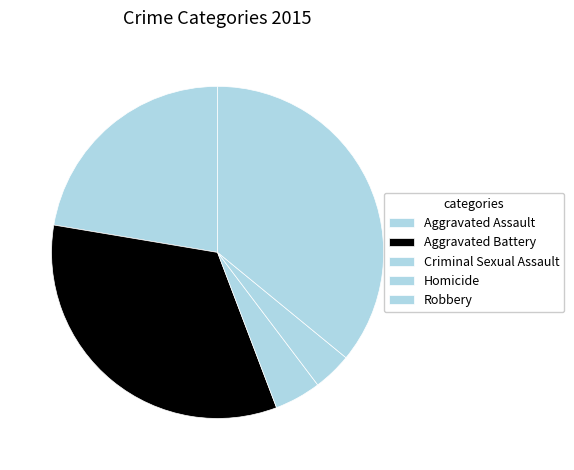

To the nearest percent, what percentage of the pie is Robbery?

36%